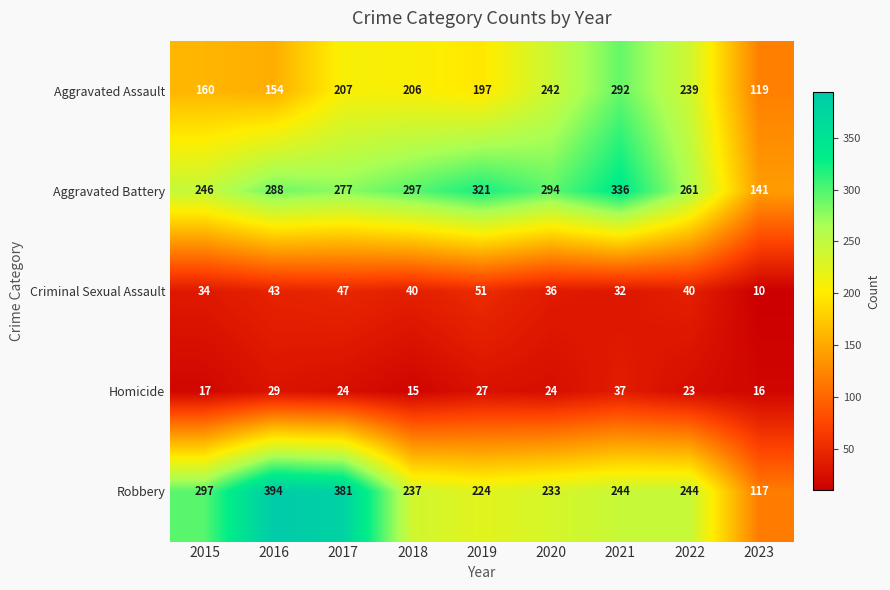

What is the difference between the maximum and minimum values in the Aggravated Assault series?

173